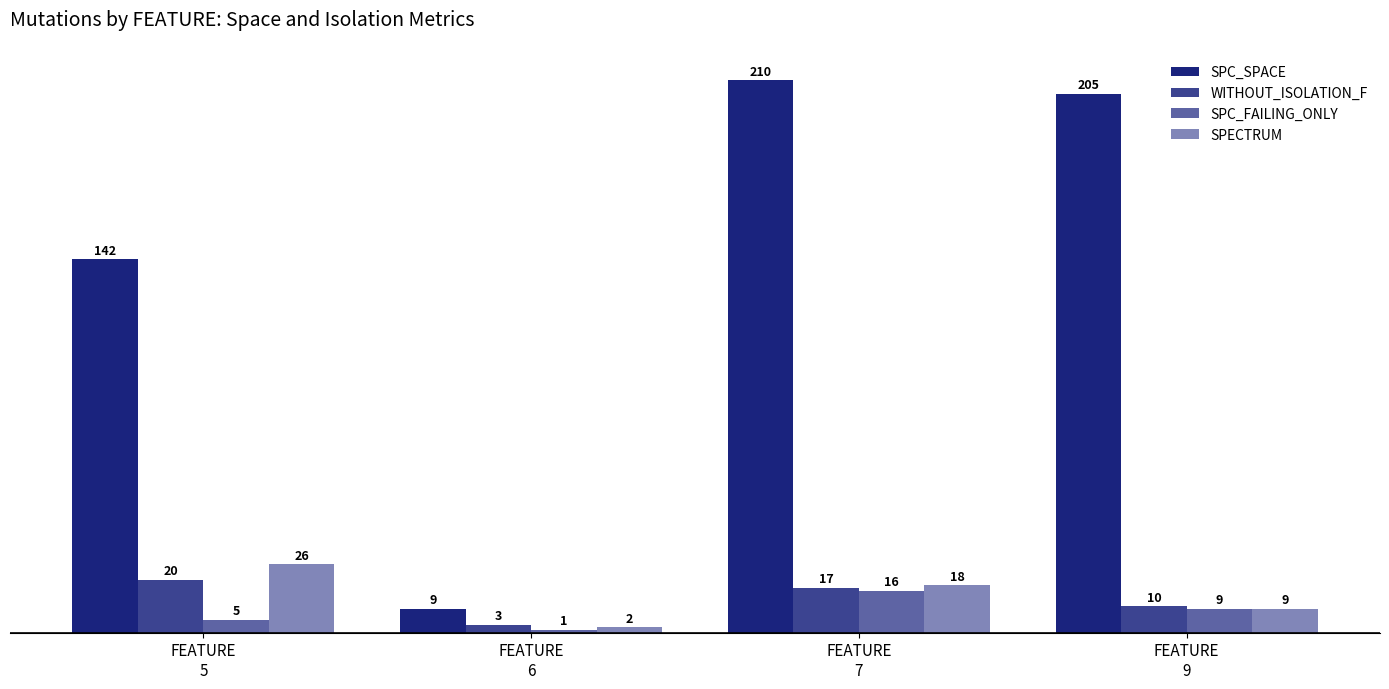

How many values in the SPC_FAILING_ONLY series are below 9?

2